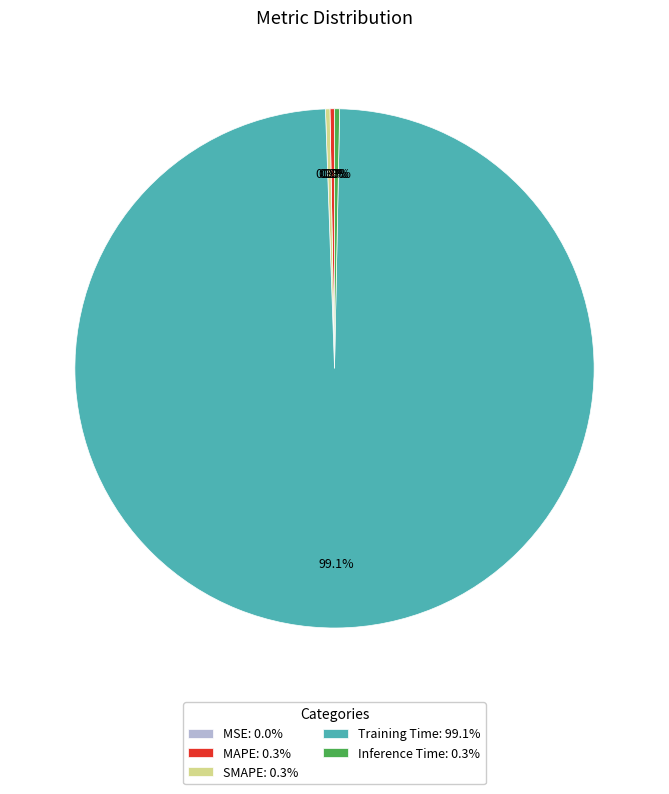

Is Training Time the majority of the pie?

Yes